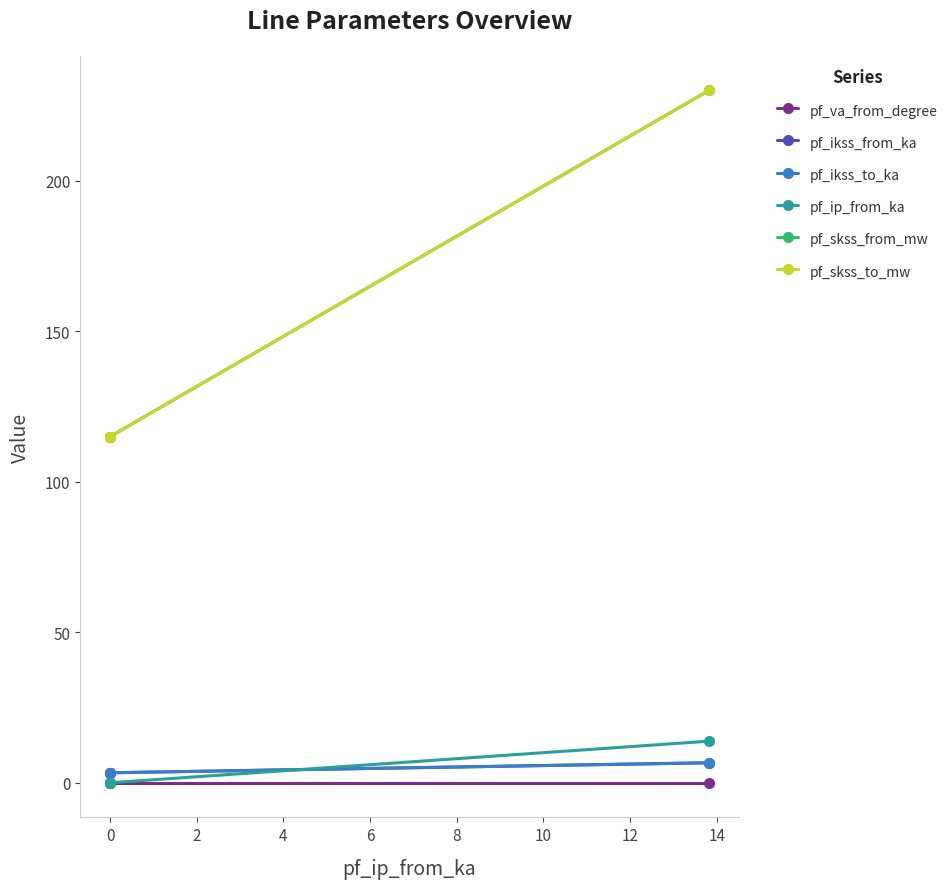

How many lines are shown in the chart?

6